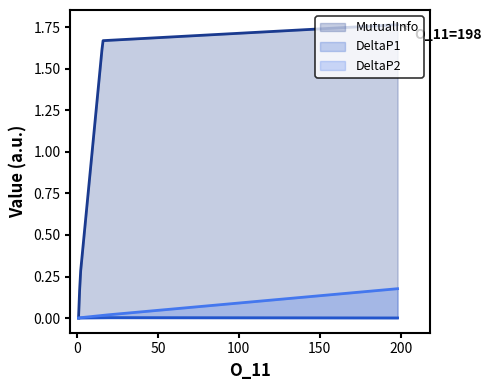

How many lines are shown in the chart?

3